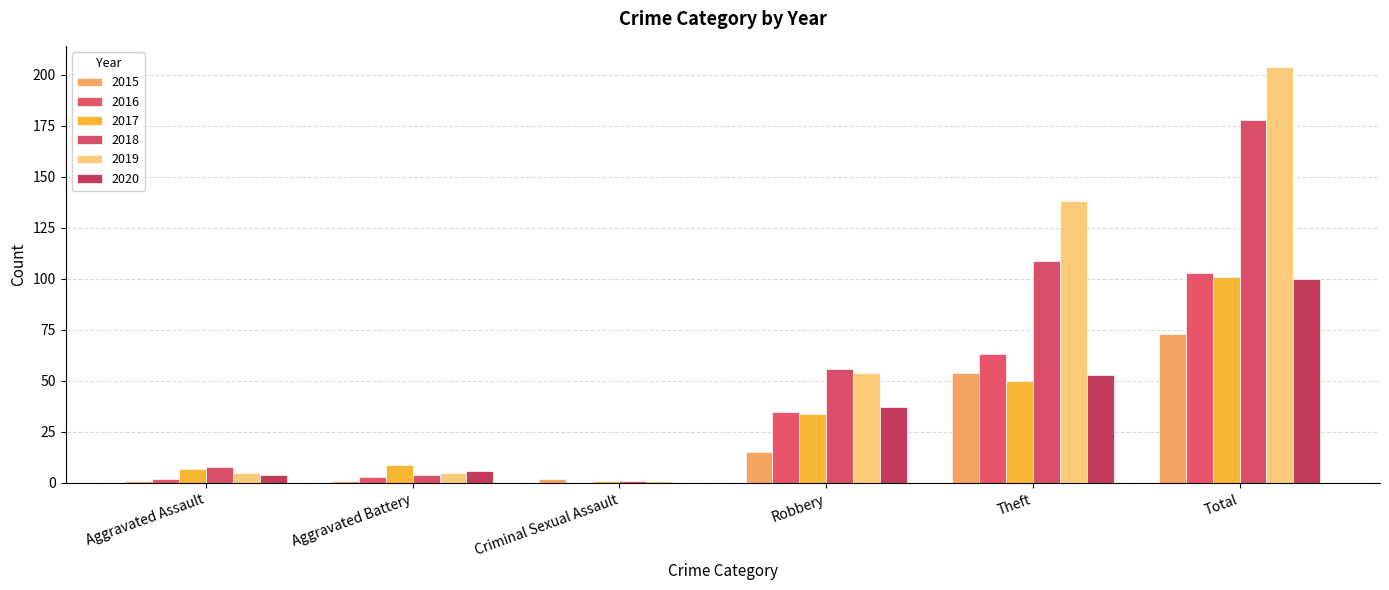

How many groups of bars are there?

6